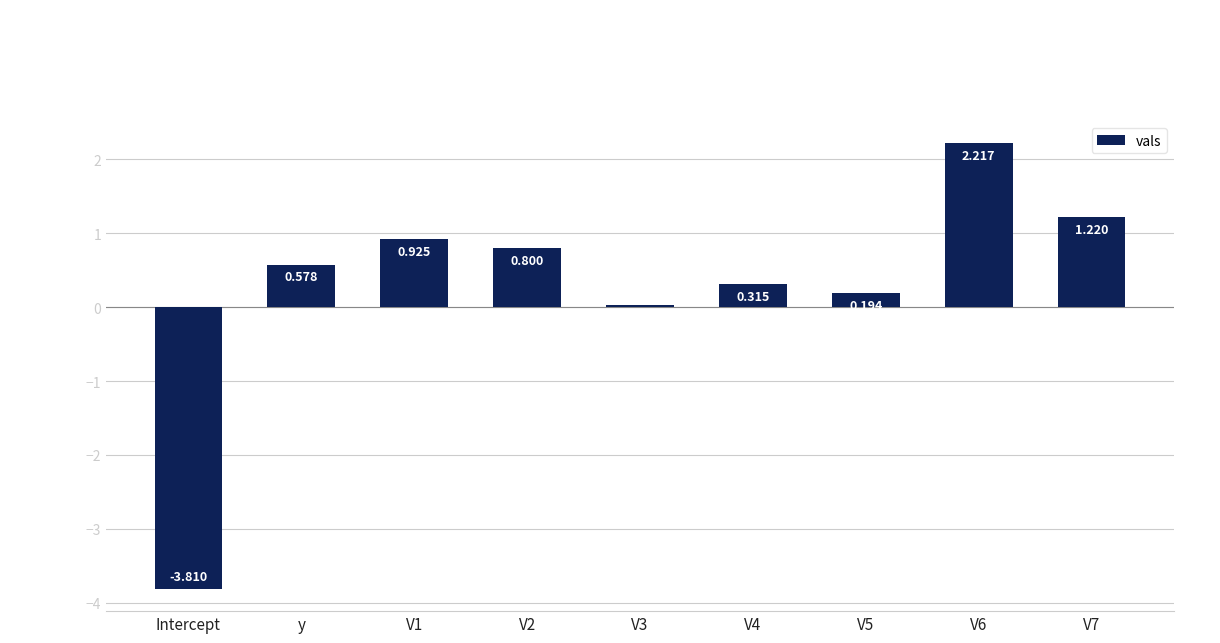

At which category does the chart reach its peak across all series?

V6